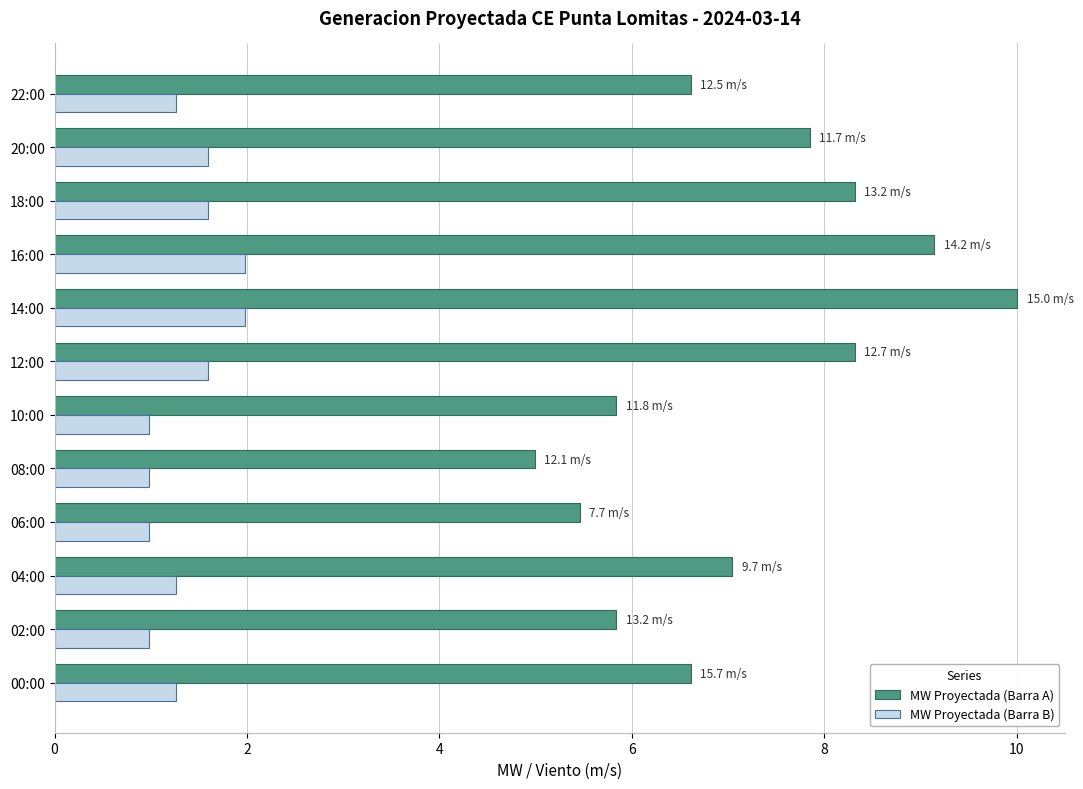

Which series has the largest range (max minus min)?

MW Proyectada (Barra A)